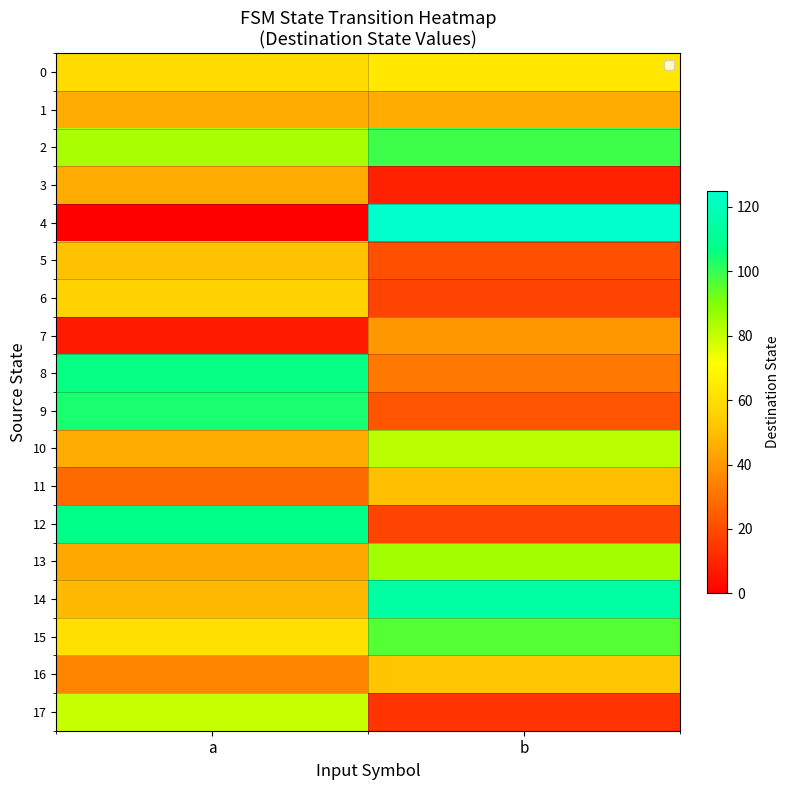

Reading right to left, transcribe all the data shown in this chart.

0: b=63	a=59
1: b=45	a=45
2: b=99	a=84
3: b=9	a=45
4: b=125	a=0
5: b=21	a=51
6: b=18	a=56
7: b=40	a=7
8: b=32	a=106
9: b=22	a=104
10: b=82	a=45
11: b=50	a=28
12: b=18	a=107
13: b=85	a=44
14: b=114	a=49
15: b=96	a=61
16: b=52	a=35
17: b=14	a=80